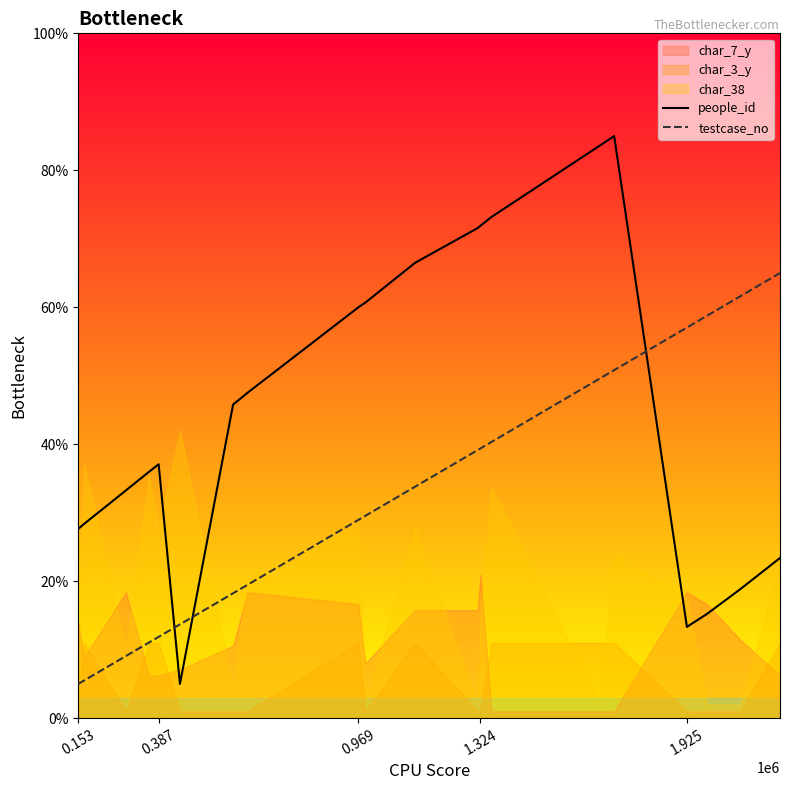

The value of testcase_no at 0.387 is 5.1. True or false?

False